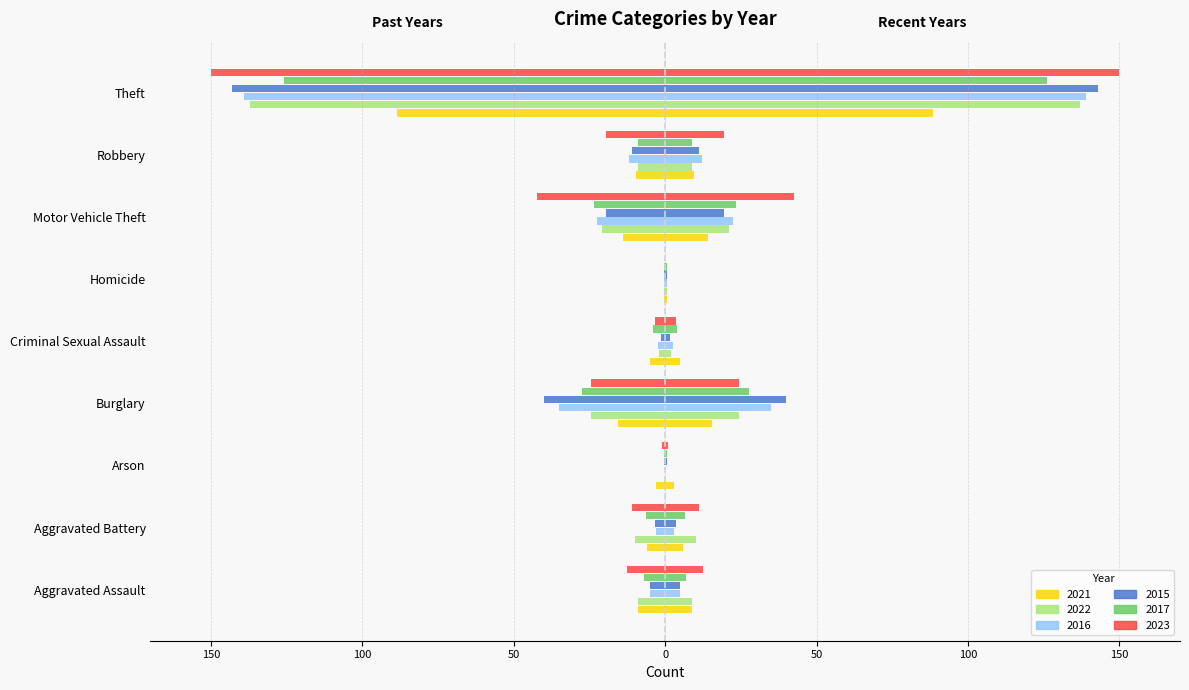

At which label does 2017 reach its peak?

Arson